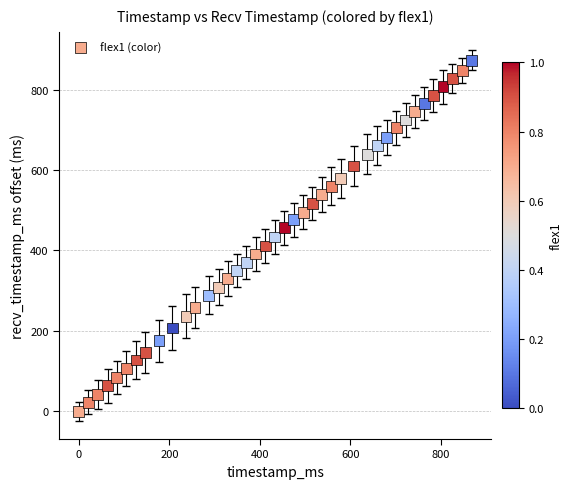

What is the range of Y values (max minus min)?

873